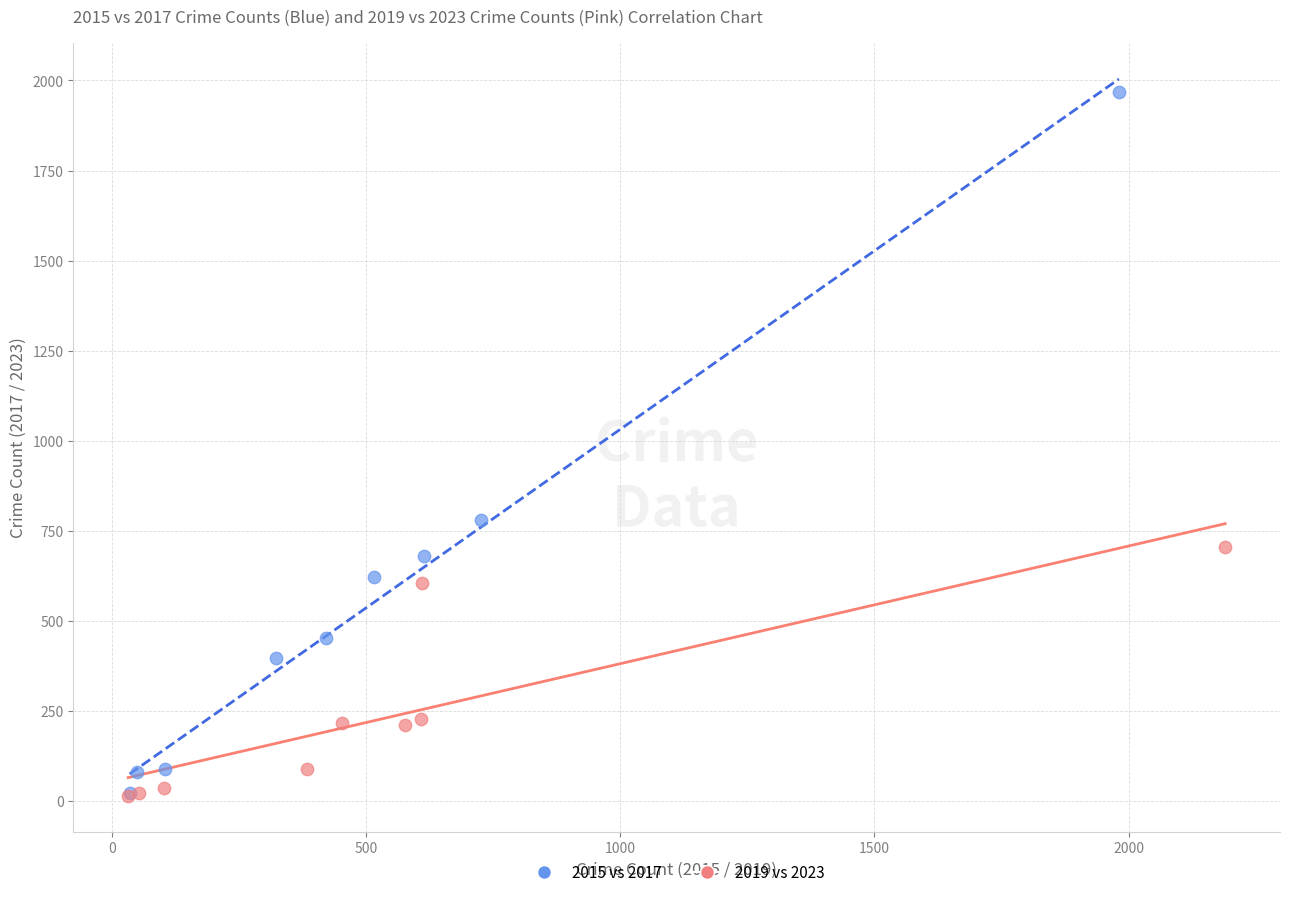

Which series contains the highest Y value?

2015 vs 2017